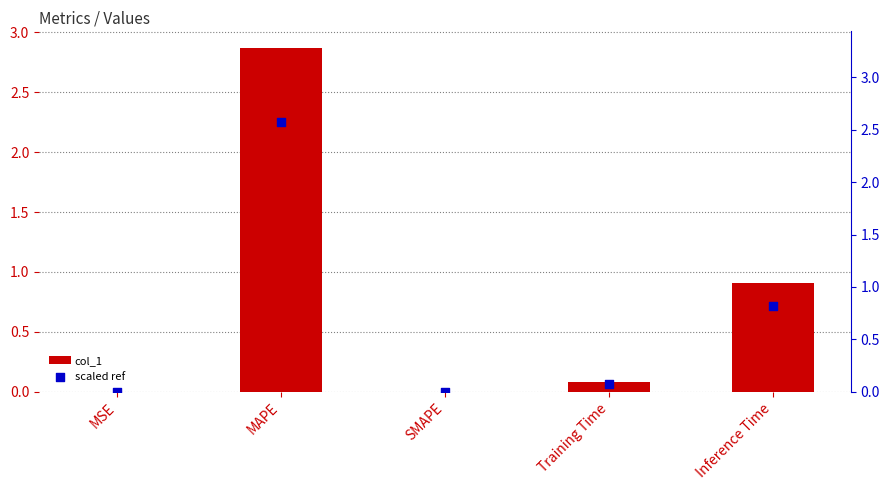

What is the total value across all series at Training Time?

0.2